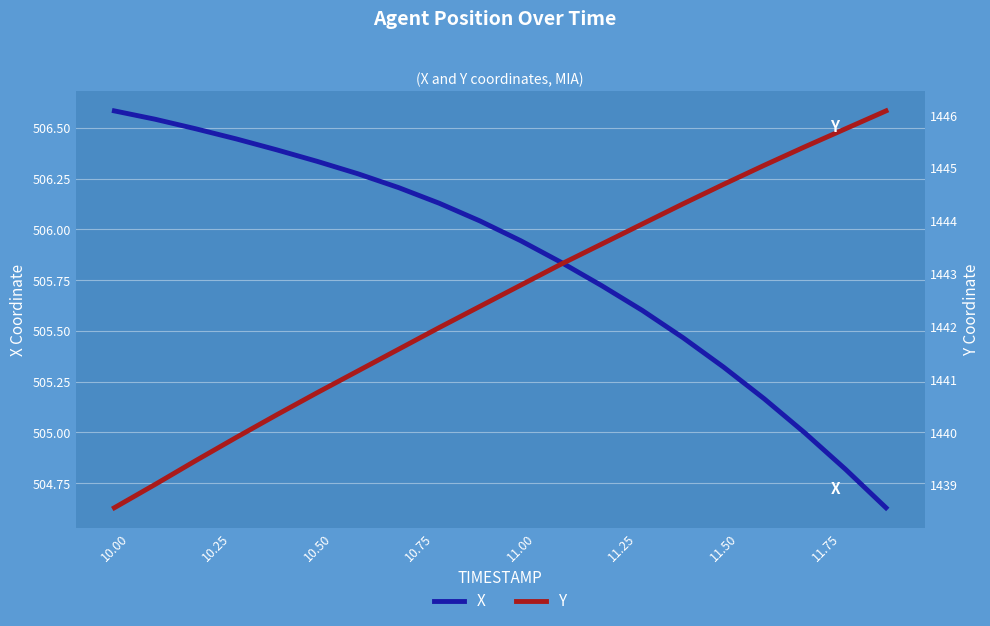

True or false: Y and X cross at least once.

False